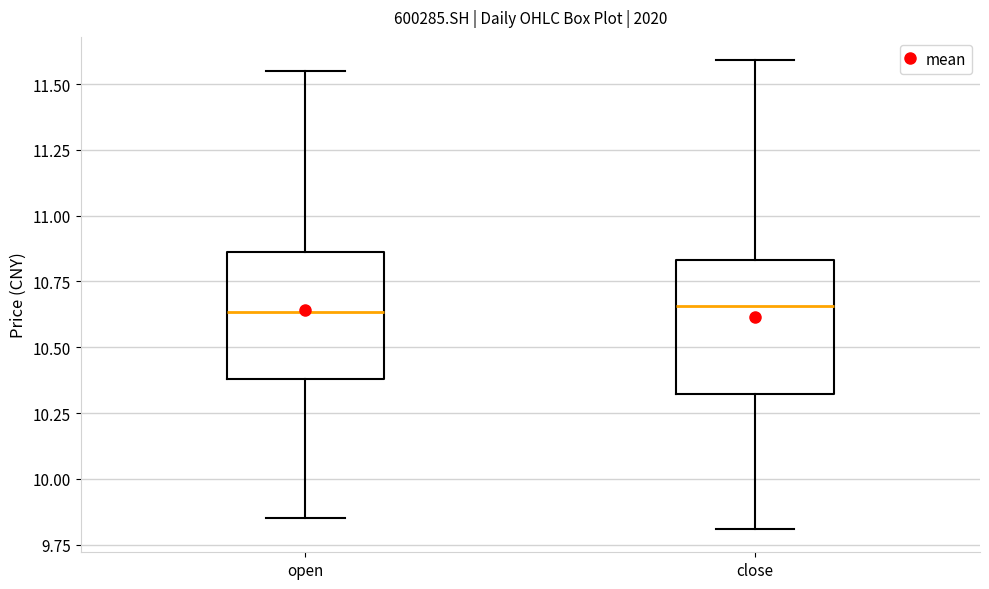

Reading left to right, read every box against the y-axis: the position of its median line, the range the box covers, and the ends of its whiskers. The values are not printed on the chart, so give them approximately, as read against the axis.

open: median 10.65, box 10.40 to 10.85, whiskers 9.85 to 11.55
close: median 10.65, box 10.30 to 10.85, whiskers 9.80 to 11.60